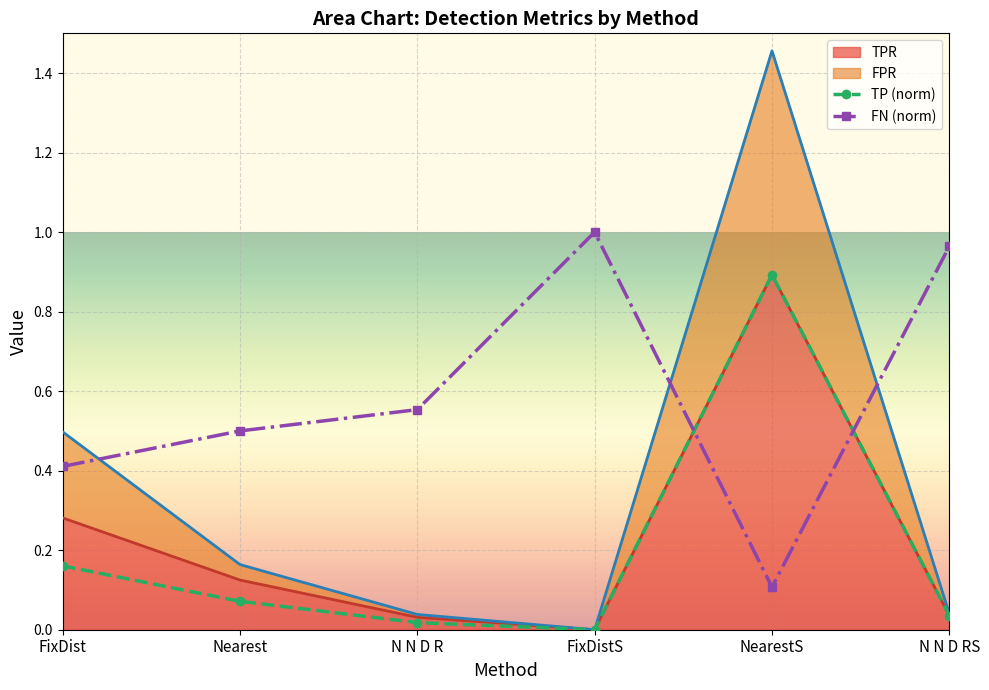

Where is the first local minimum for FPR?

FixDistS